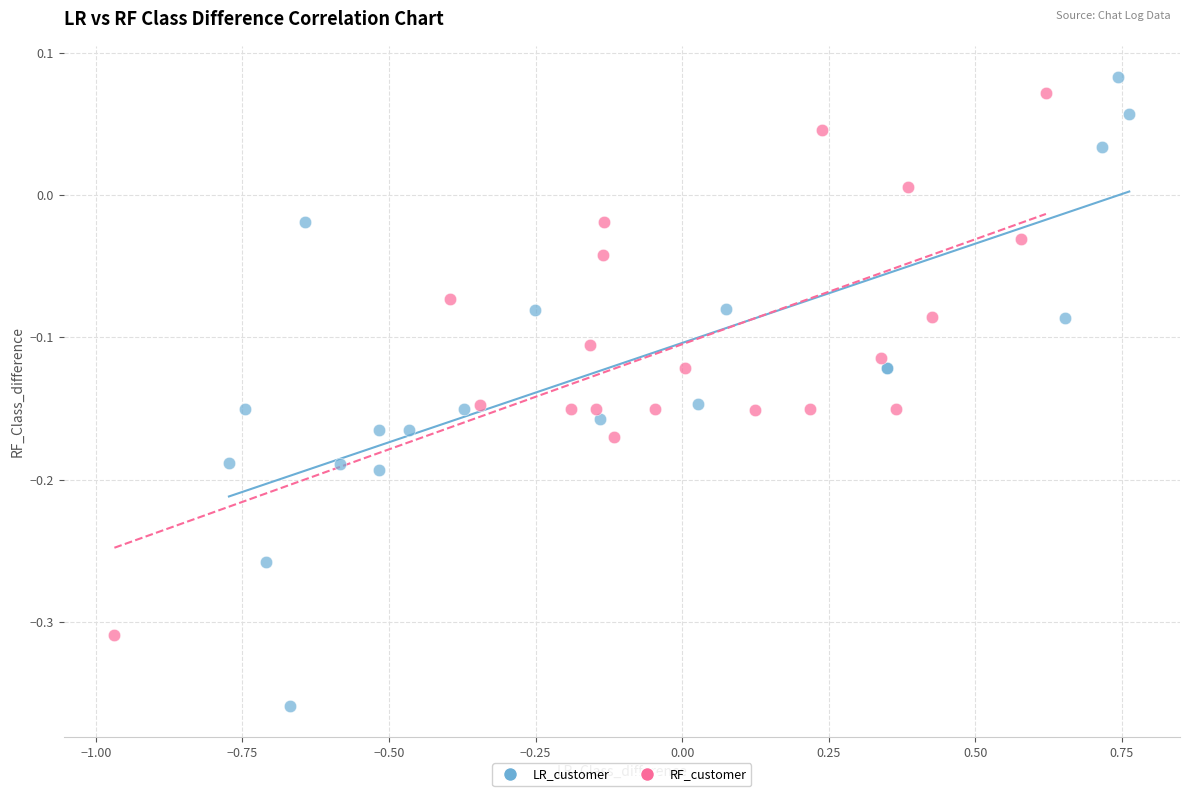

Which series has the largest Y range (max minus min)?

LR_customer